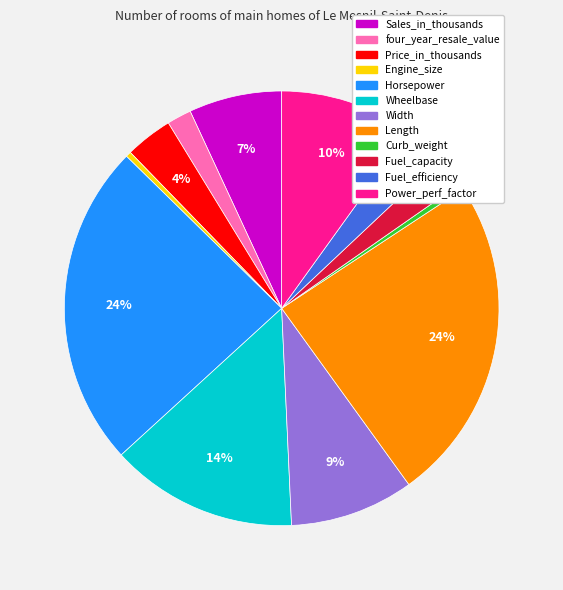

Do Wheelbase and Sales_in_thousands together represent more than half of the pie?

No